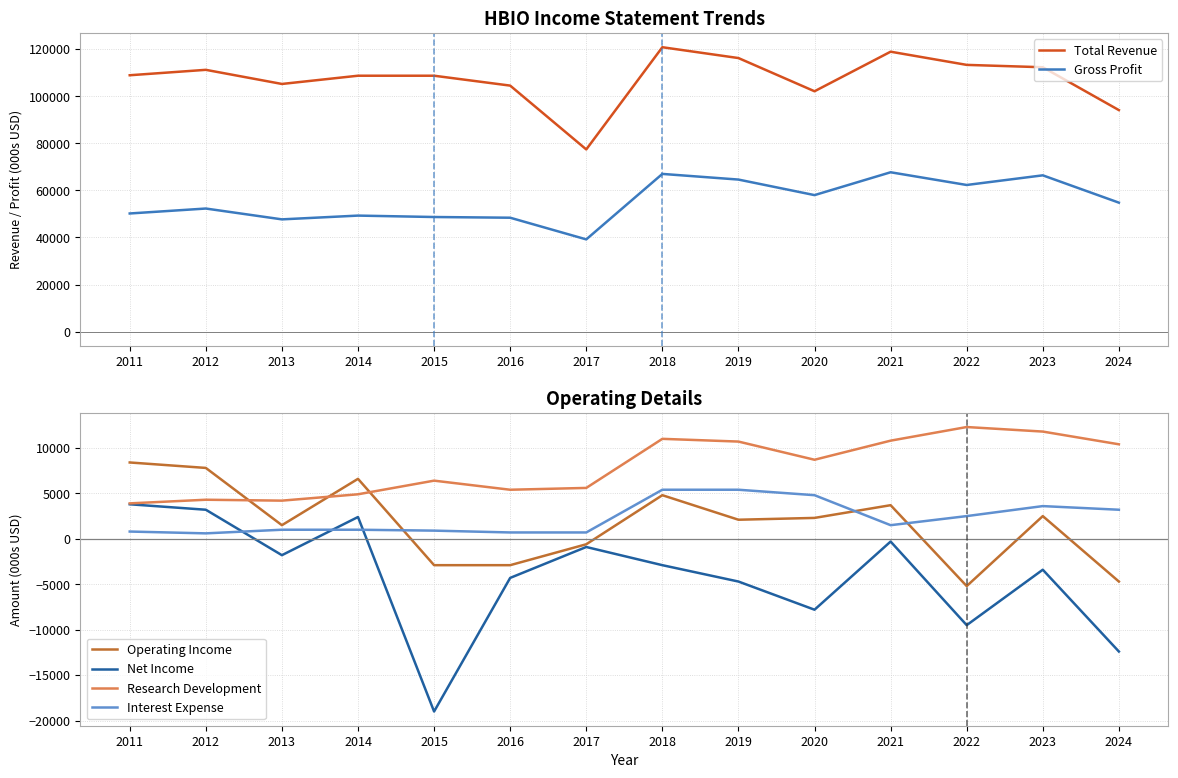

What is the smallest value displayed?

-19000